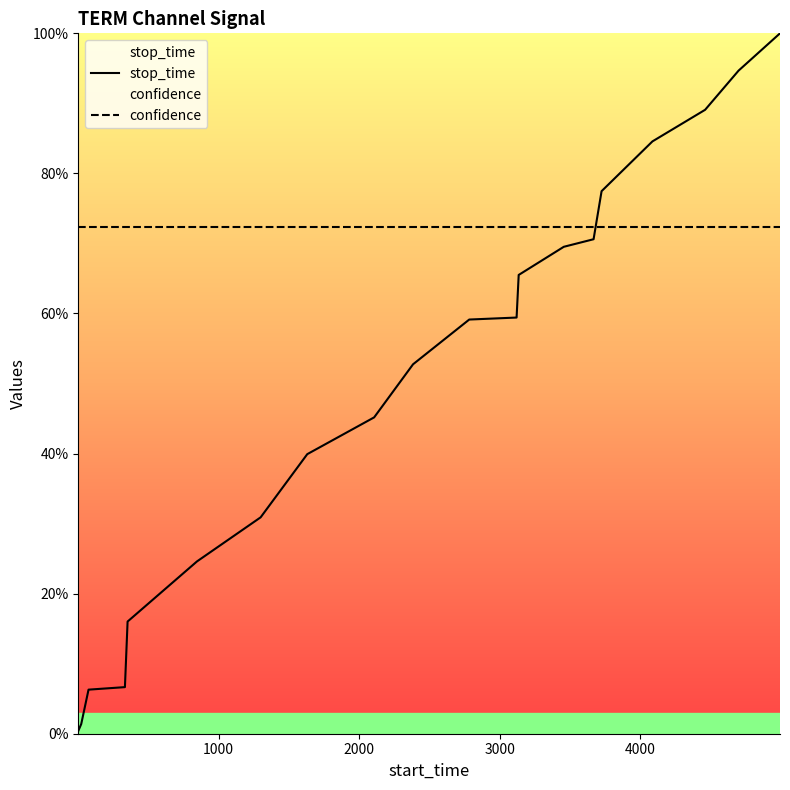

Does the chart display data point markers on the line(s)?

No